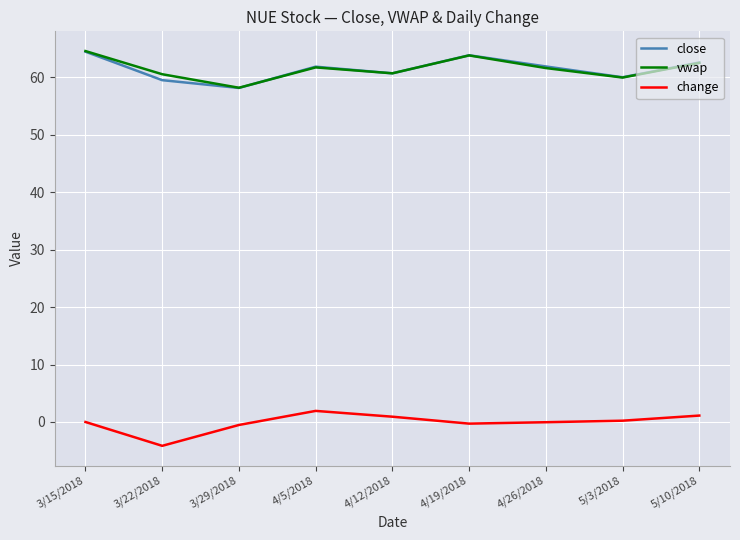

How many interior local valleys does the vwap series have?

3